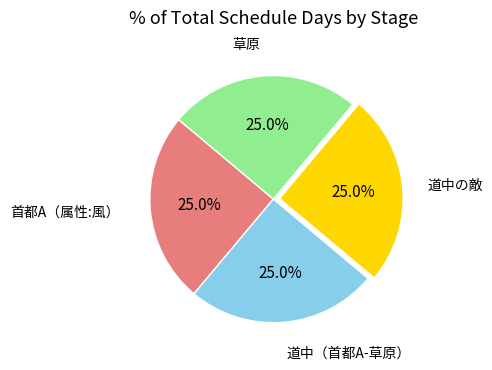

What portion of the pie excludes 草原?

75.0%